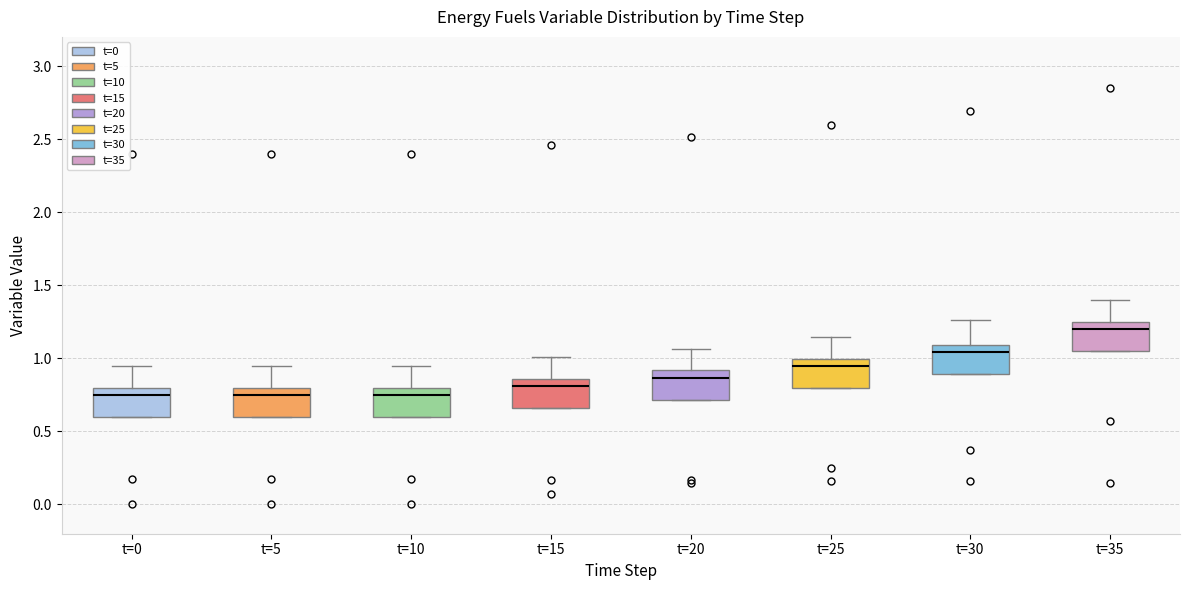

Reading left to right, read every box against the y-axis: the position of its median line, the range the box covers, and the ends of its whiskers. The values are not printed on the chart, so give them approximately, as read against the axis.

t=0: median 0.75, box 0.60 to 0.80, whiskers 0.60 to 0.95
t=5: median 0.75, box 0.60 to 0.80, whiskers 0.60 to 0.95
t=10: median 0.75, box 0.60 to 0.80, whiskers 0.60 to 0.95
t=15: median 0.80, box 0.65 to 0.85, whiskers 0.65 to 1.00
t=20: median 0.85, box 0.70 to 0.90, whiskers 0.70 to 1.05
t=25: median 0.95, box 0.80 to 1.00, whiskers 0.80 to 1.15
t=30: median 1.05, box 0.90 to 1.10, whiskers 0.90 to 1.25
t=35: median 1.20, box 1.05 to 1.25, whiskers 1.05 to 1.40